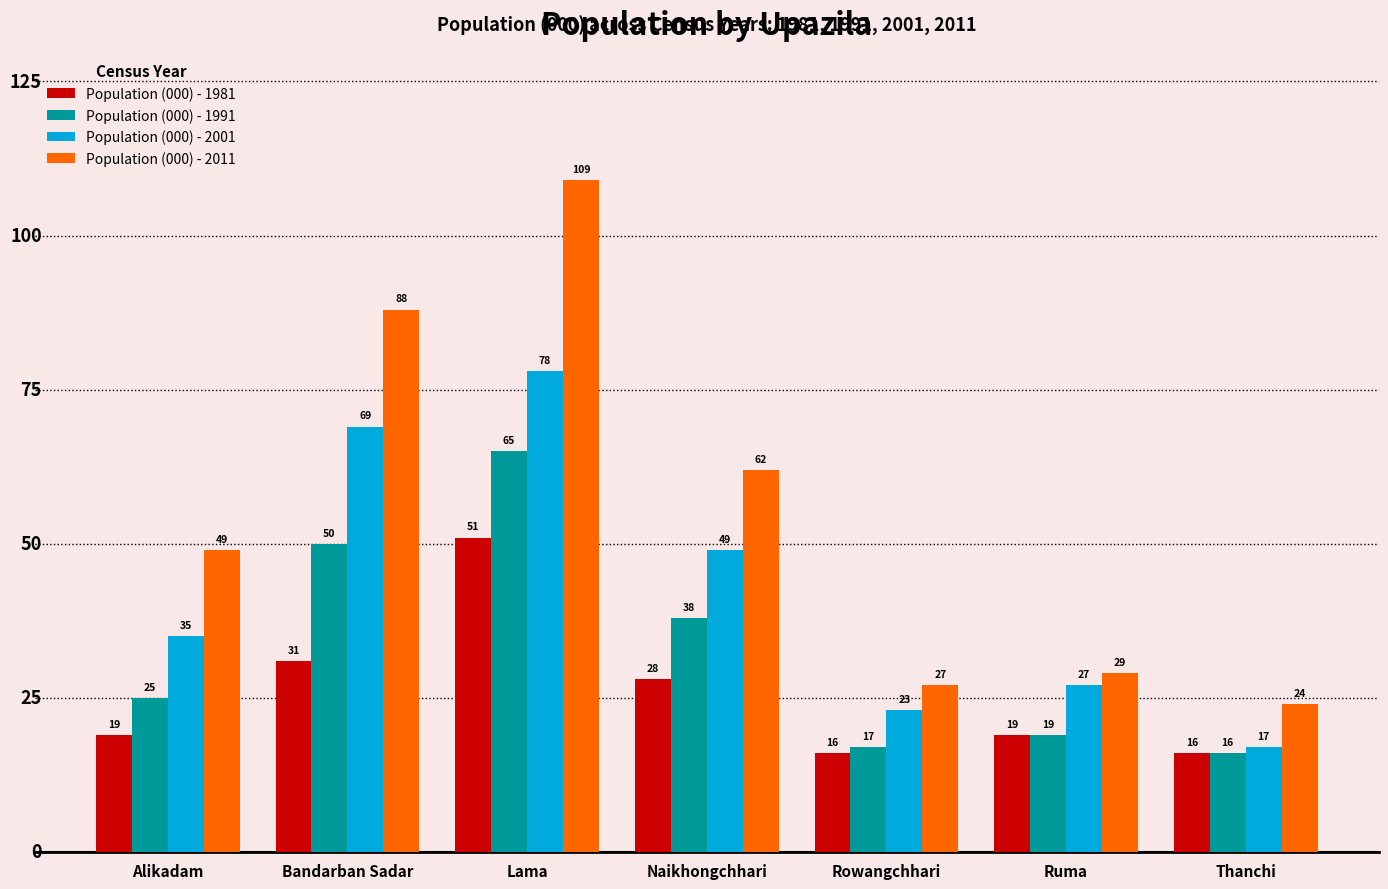

What is the average value of the Population (000) - 1991 series?

33